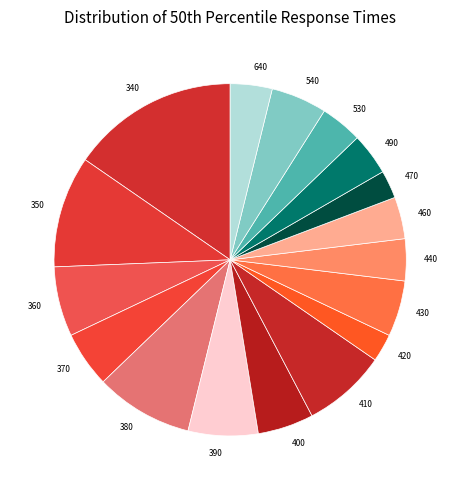

What is the ratio of the value at 470 to the value at 410?

0.3